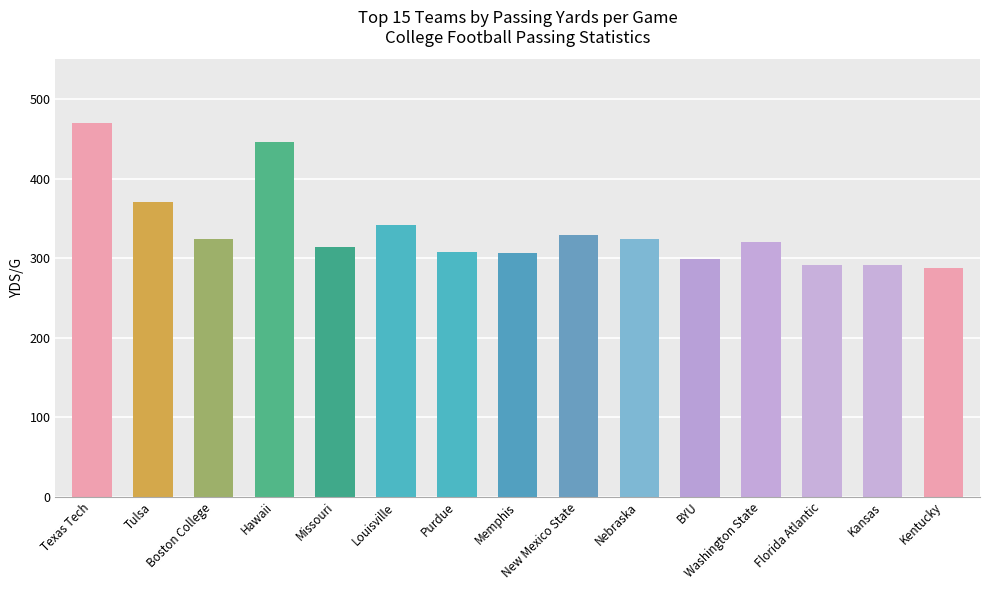

What is the label of the 2nd bar from the right?

Kansas